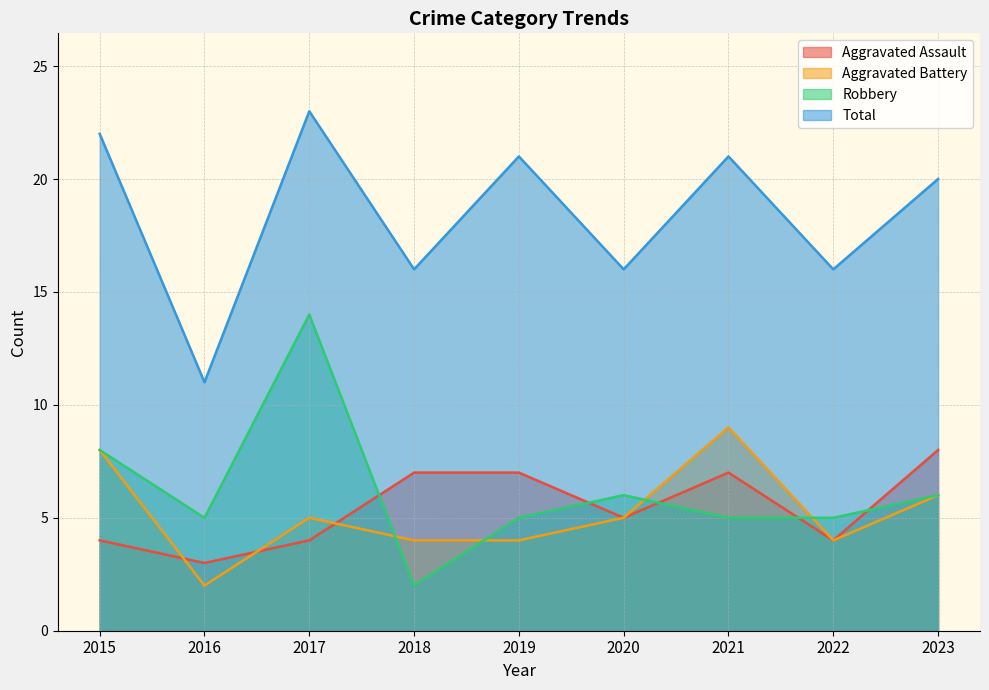

Between 2016 and 2020, which series saw the biggest shift?

Total